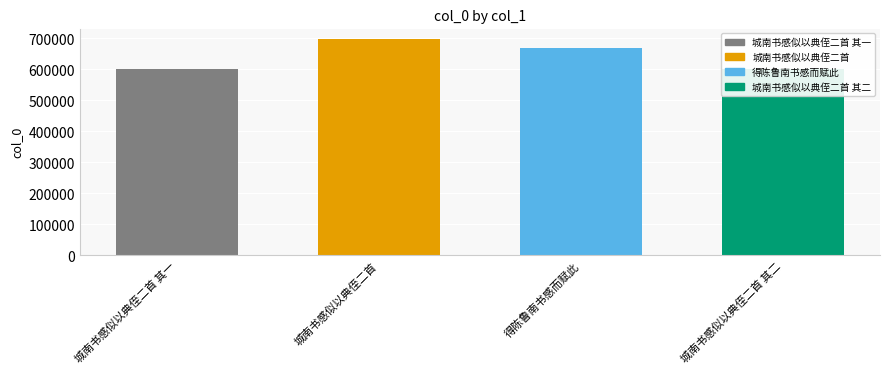

Count the number of categories in the chart.

4